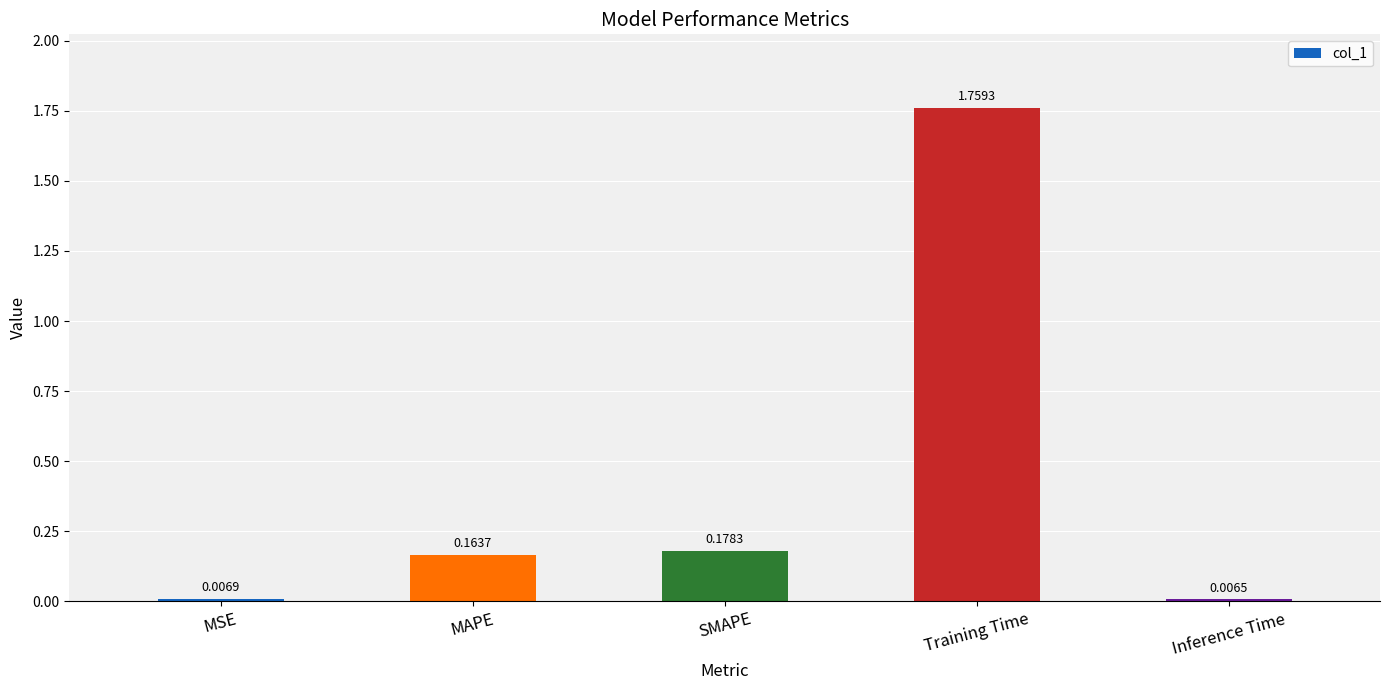

The chart shows a value of 0.1 at MAPE. True or false?

False